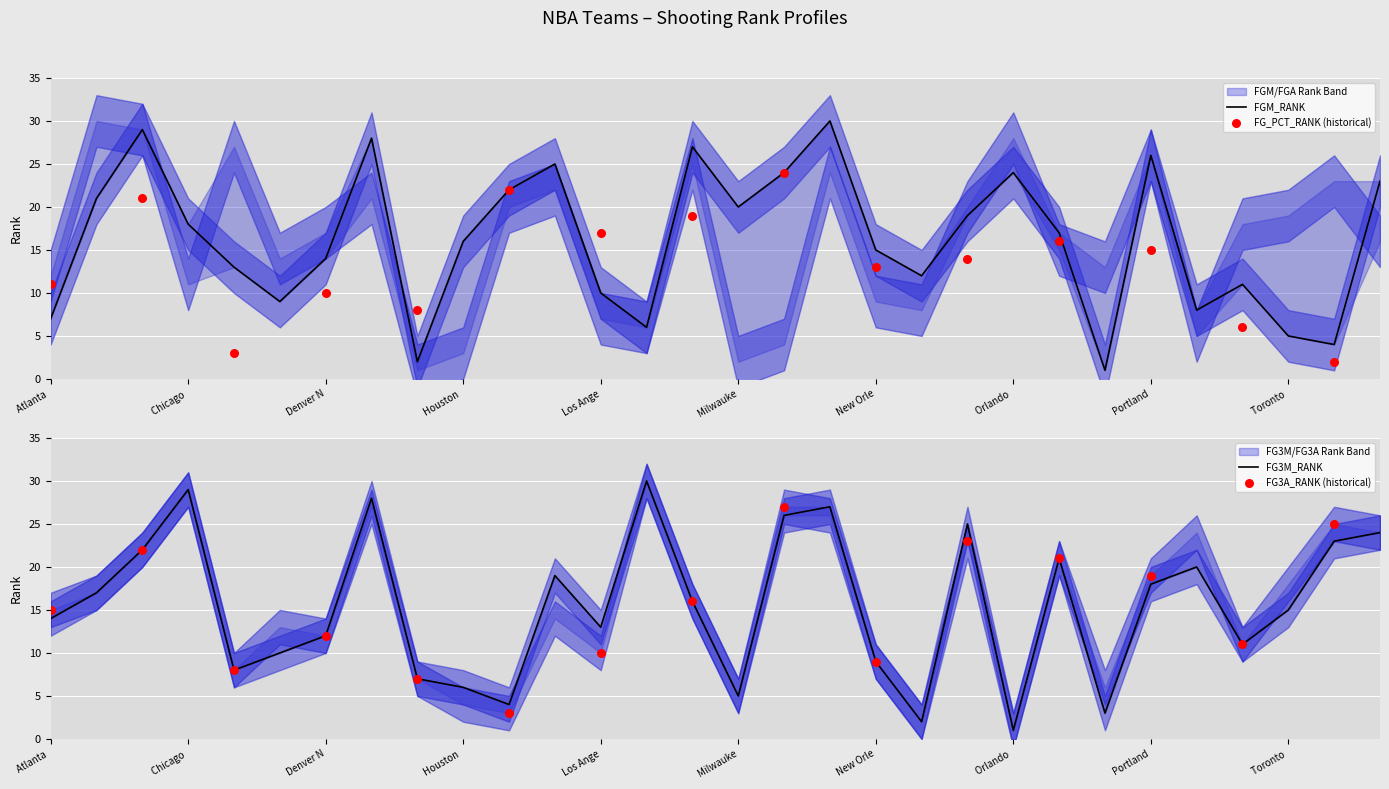

What is the total value across all series at Dallas Mavericks?

58